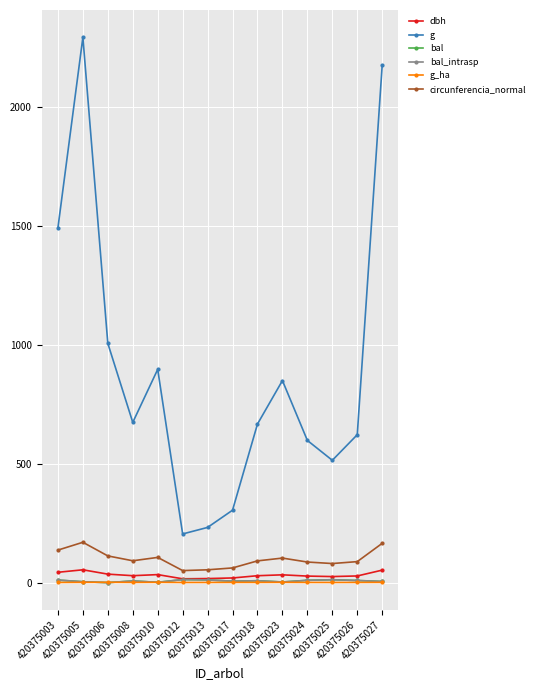

What is the maximum value for bal?

13.0